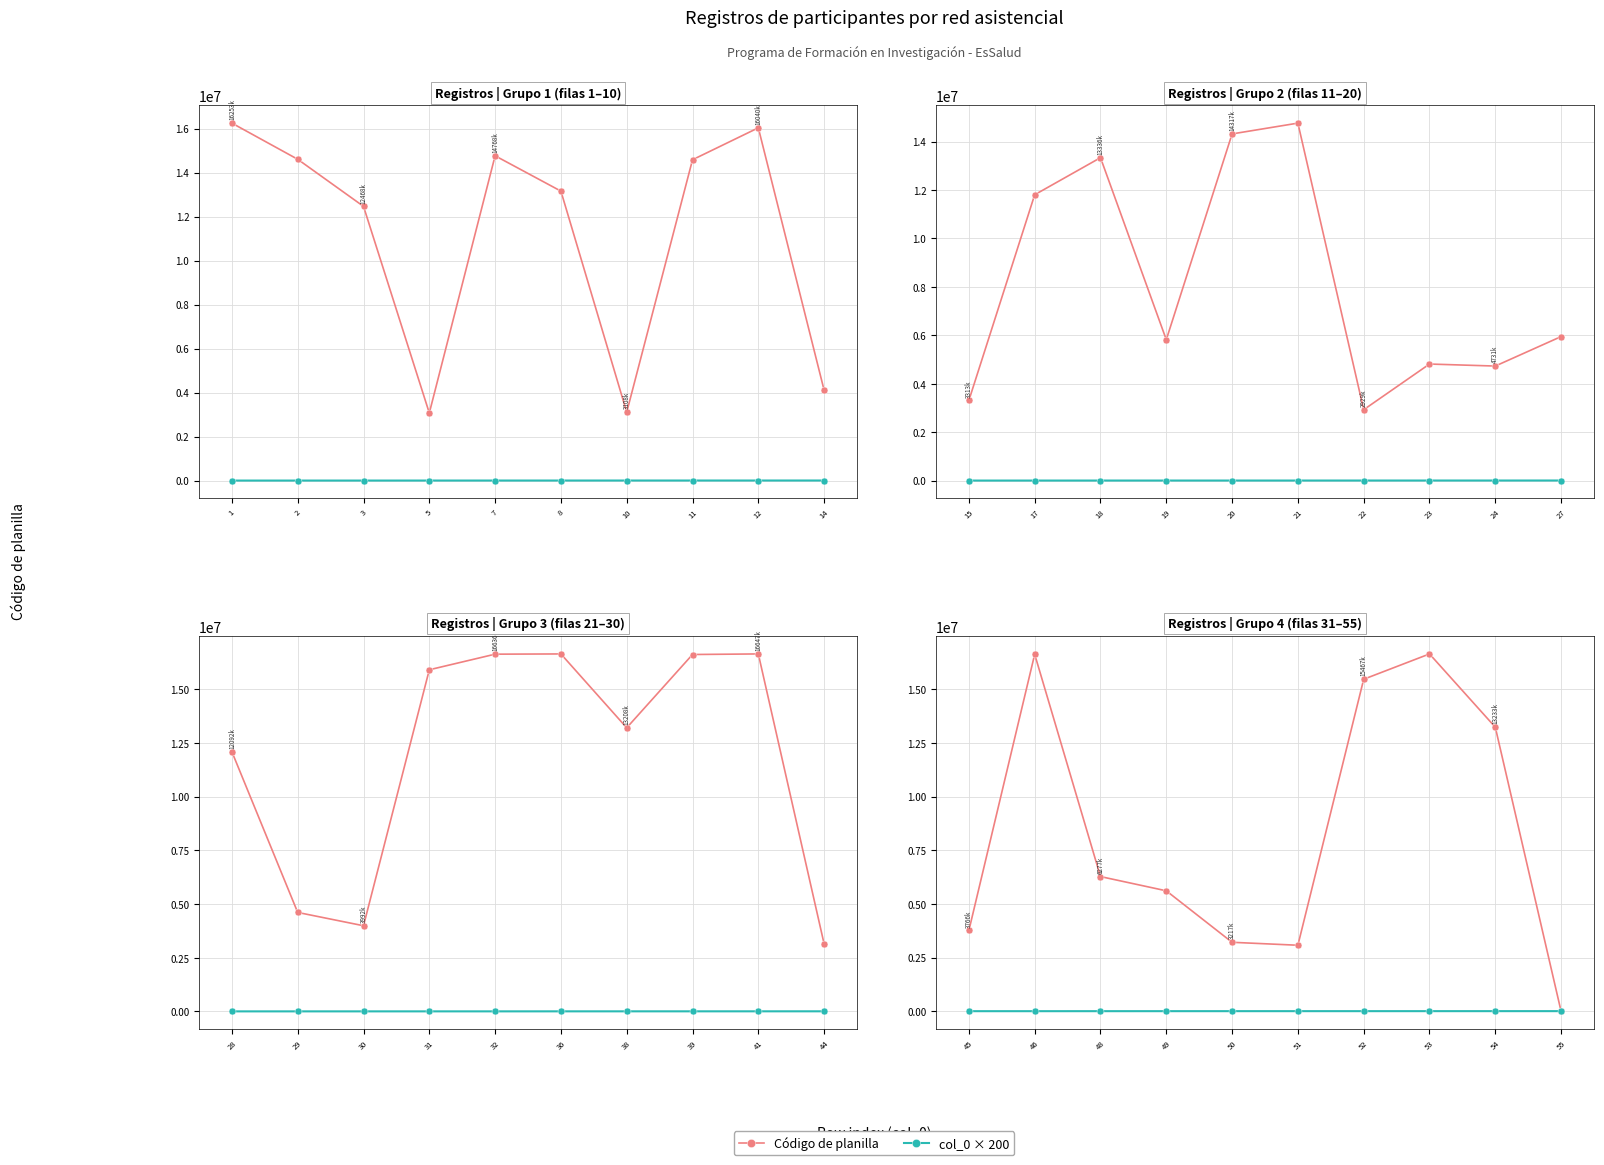

After their last crossing, which series has the higher values: Código de planilla or col_0 × 200?

col_0 × 200